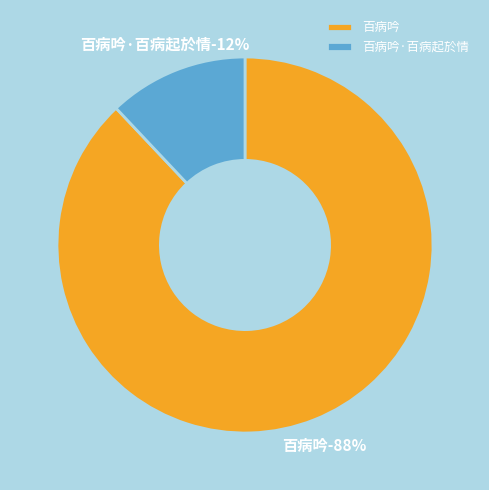

Is the sum of 百病吟·百病起於情 and 百病吟 greater than half?

Yes